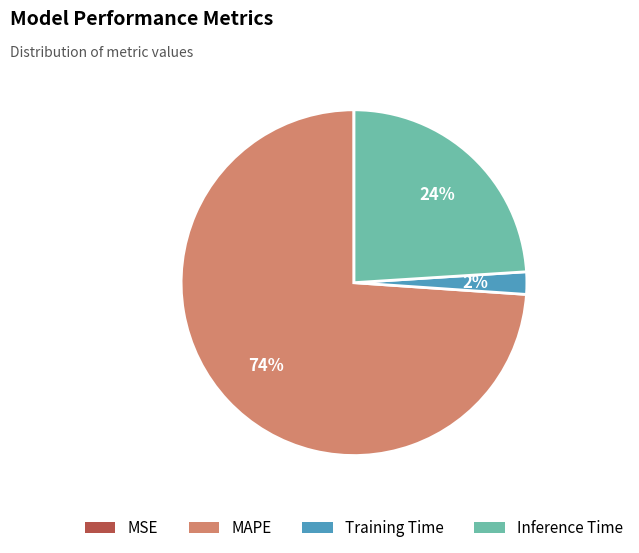

Which category has the biggest portion of the pie?

MAPE